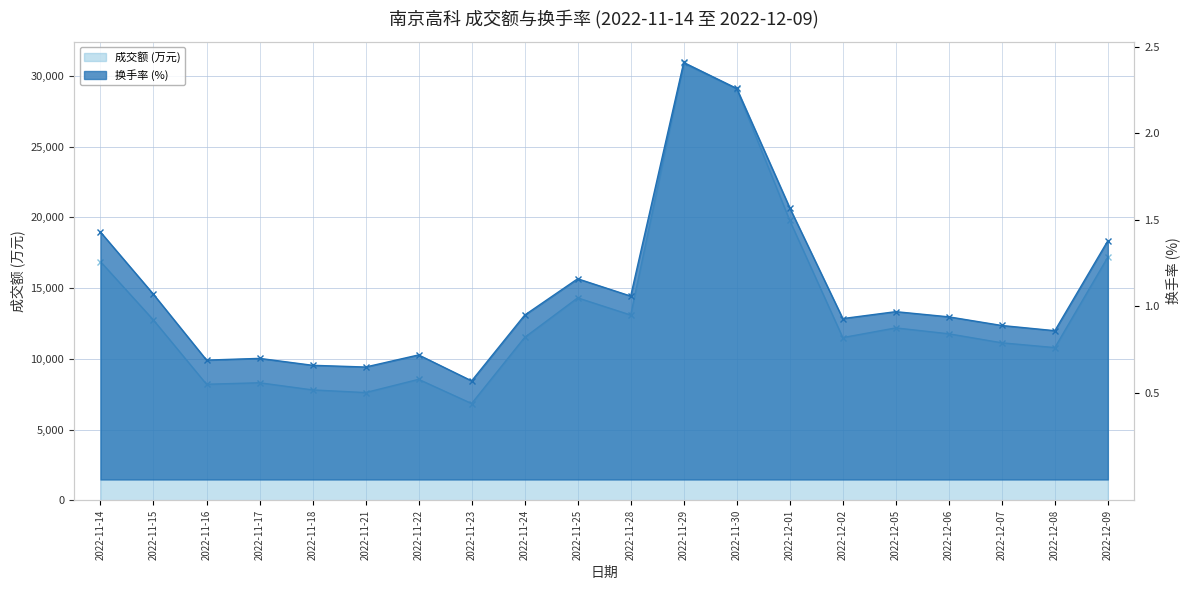

What are all the series names shown in the legend?

成交额(万元), 换手率